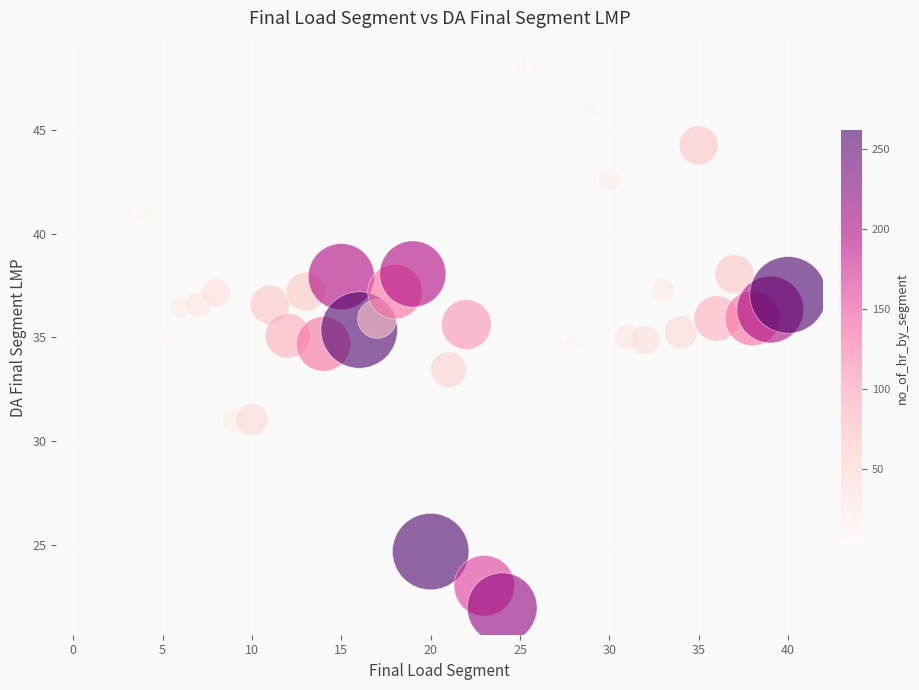

What is the range of Y values (max minus min)?

26.0